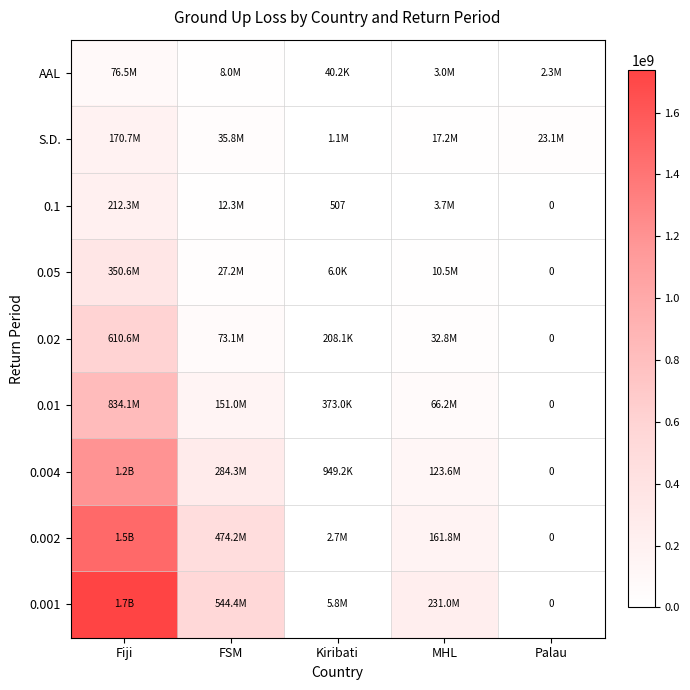

At Palau, list the series in order from largest to smallest.

S.D., AAL, 0.1, 0.05, 0.02, 0.01, 0.004, 0.002, 0.001